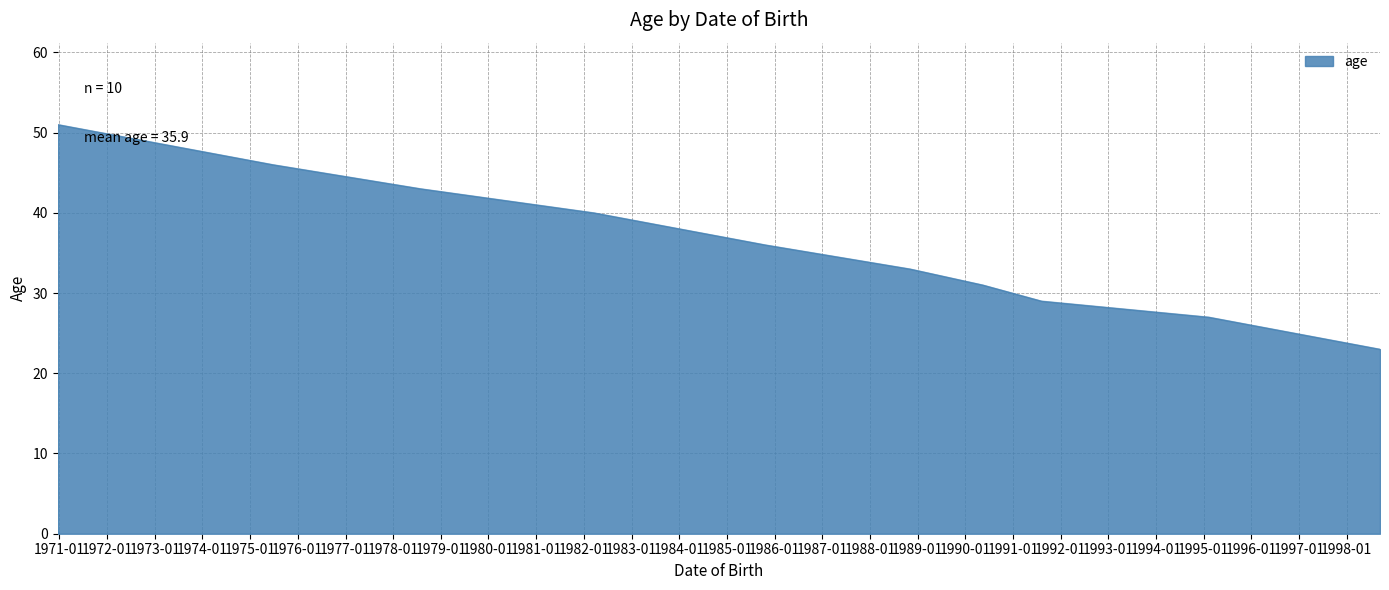

What is the difference between the maximum and minimum values?

28